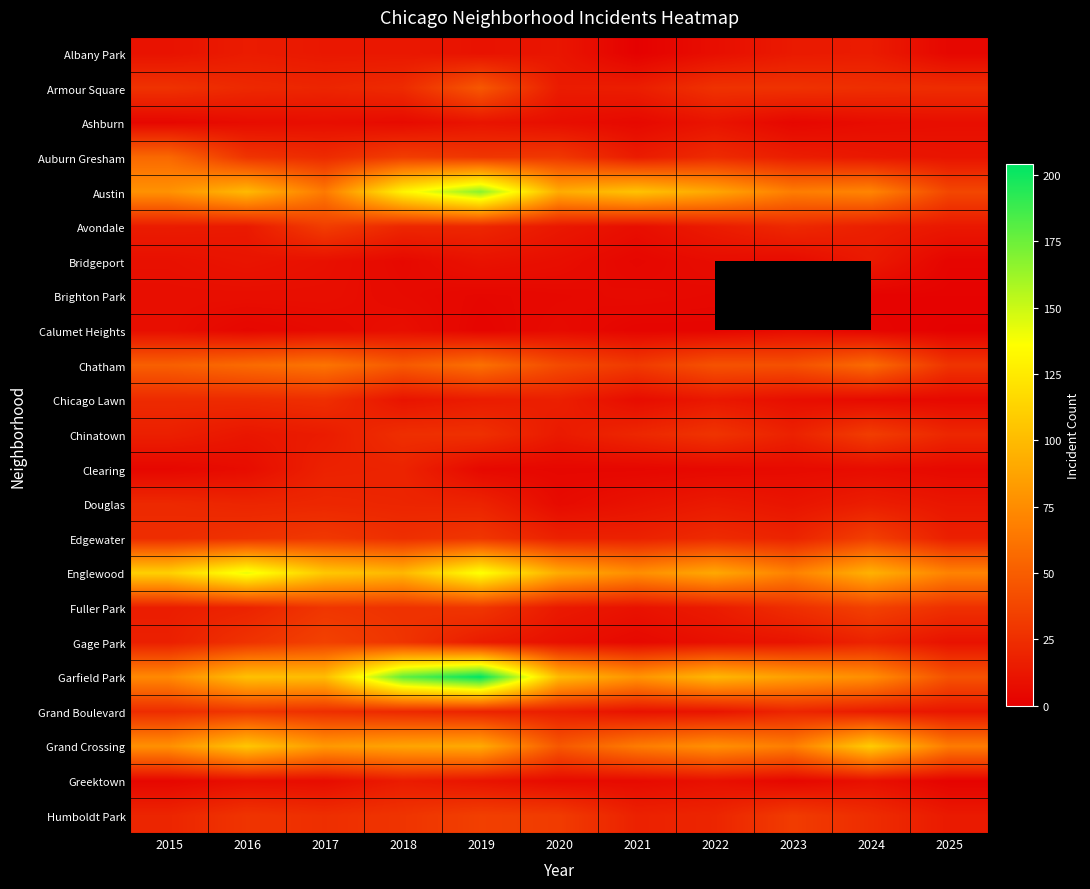

Rank the series by their maximum value, from highest to lowest.

Garfield Park, Austin, Englewood, Grand Crossing, Chatham, Auburn Gresham, Armour Square, Fuller Park, Gage Park, Edgewater, Humboldt Park, Avondale, Chinatown, Grand Boulevard, Chicago Lawn, Douglas, Clearing, Albany Park, Greektown, Bridgeport, Ashburn, Brighton Park, Calumet Heights